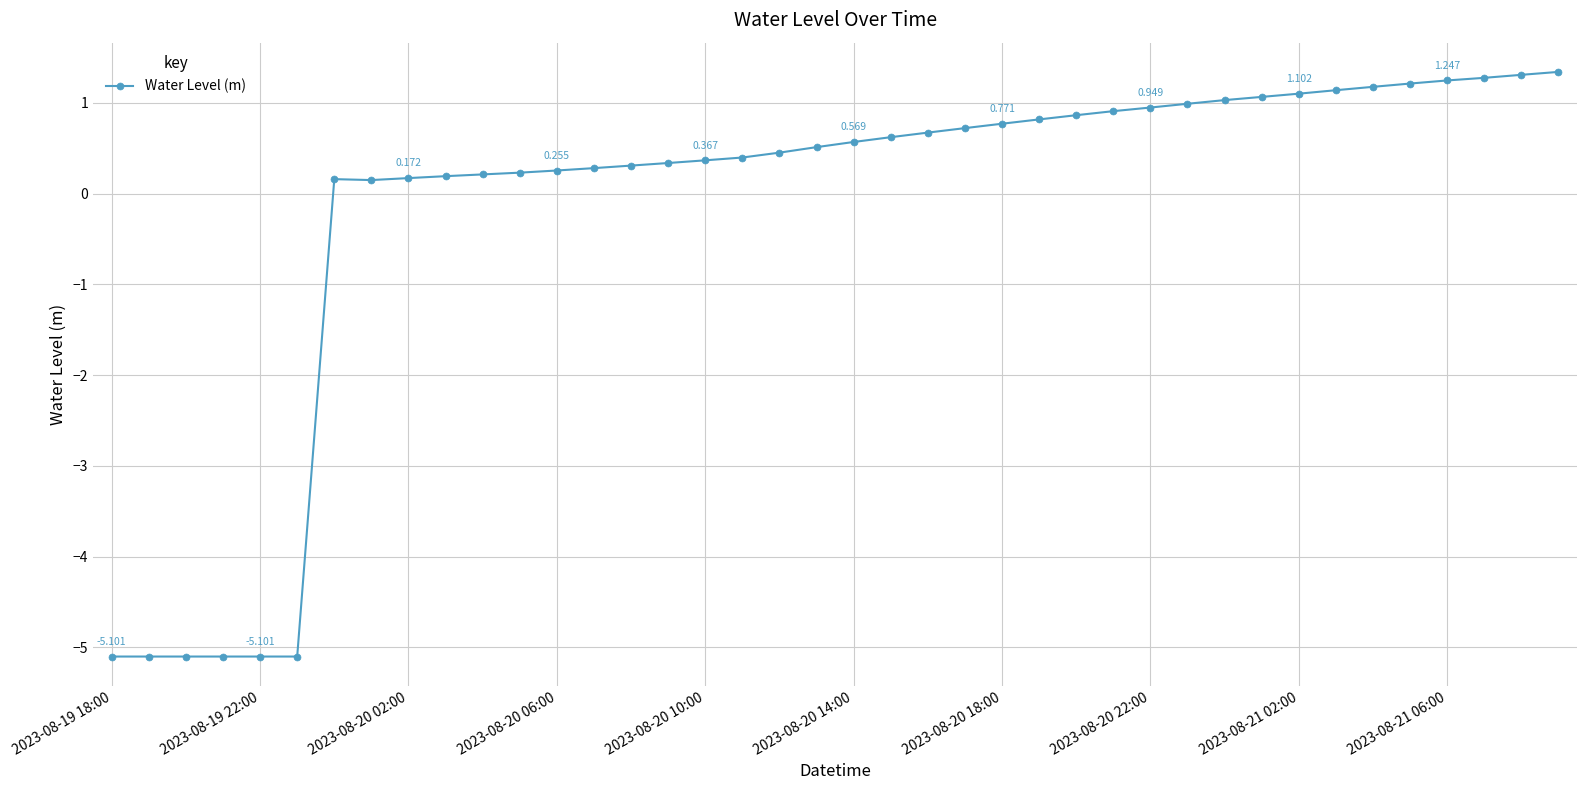

True or false: there are more than 1 points higher than both neighbors.

False